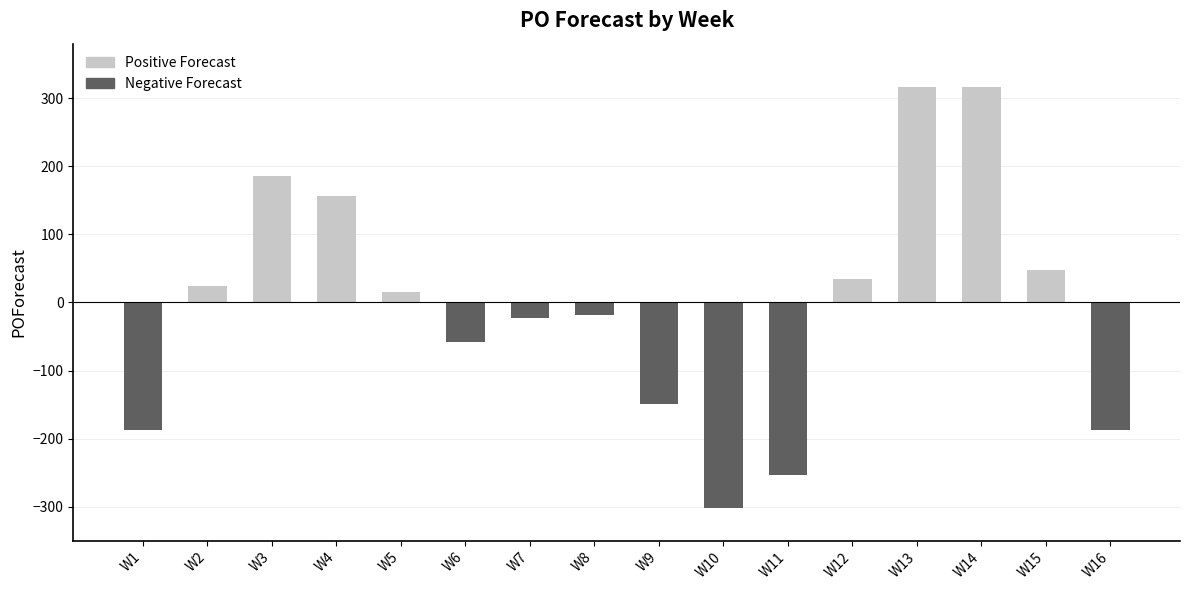

What is the smallest value displayed?

-302